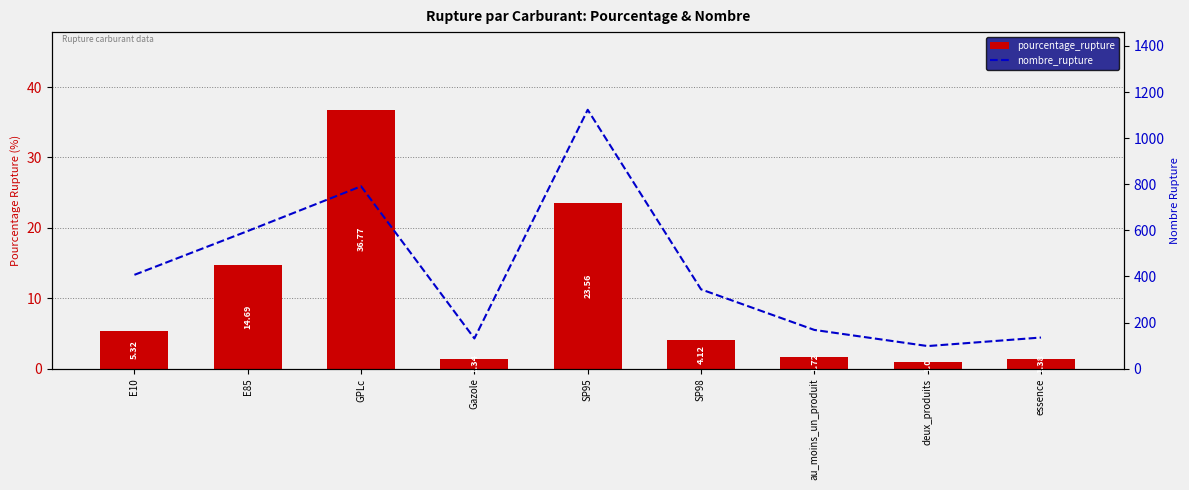

What is the label of the 6th bar from the left?

SP98